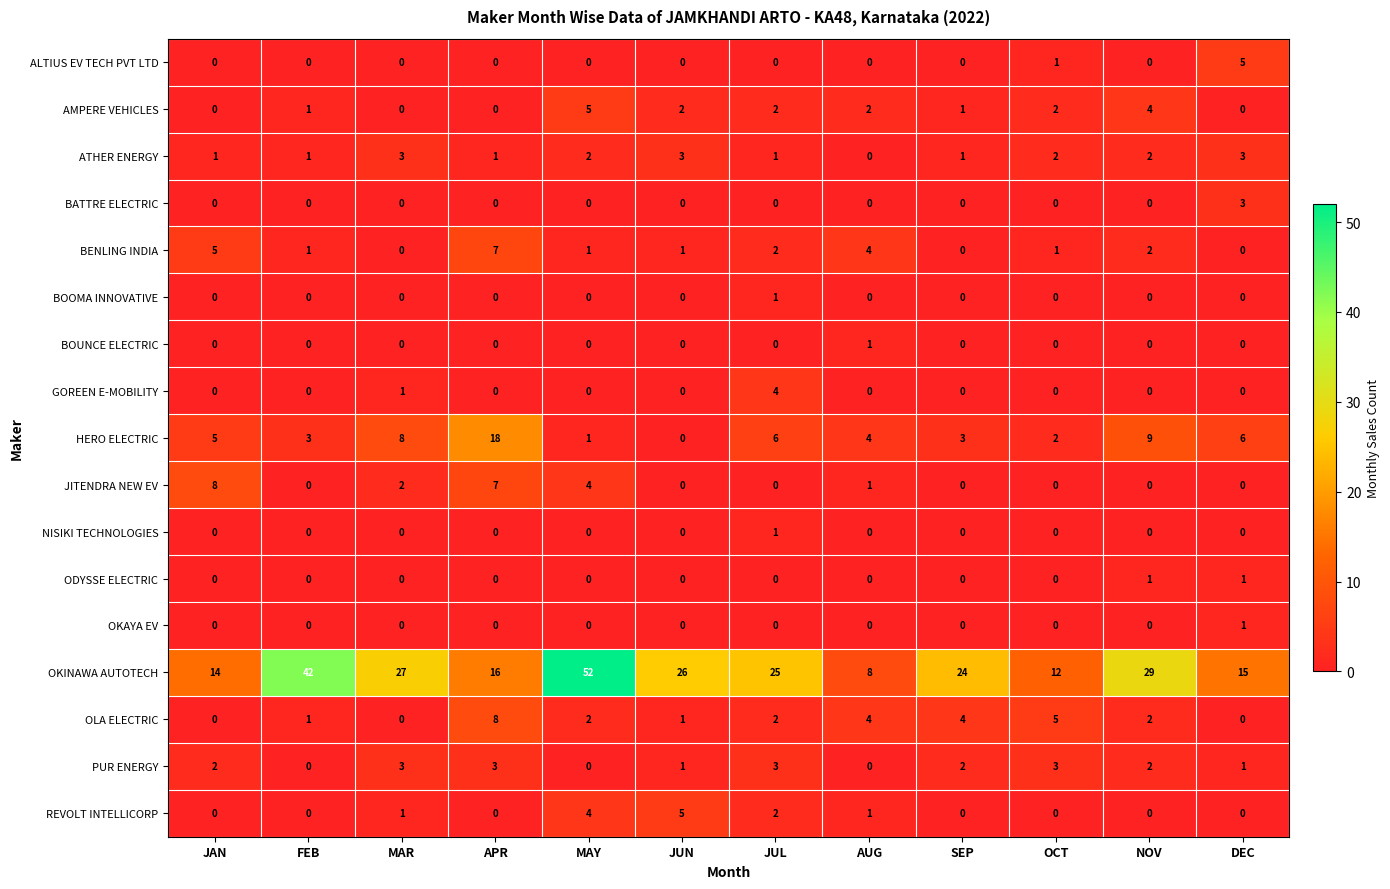

The value of BENLING INDIA at MAR is 0. True or false?

True